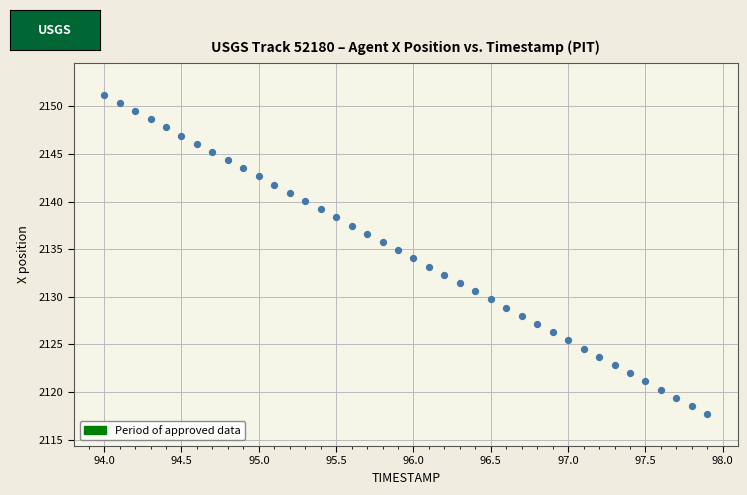

What is the range of X values (max minus min)?

3.9